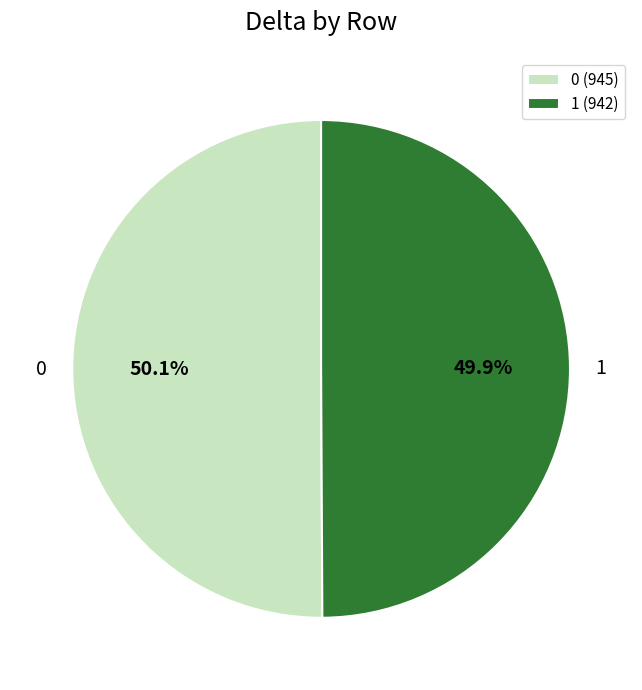

The 1 slice represents 59% of the pie. True or false?

False